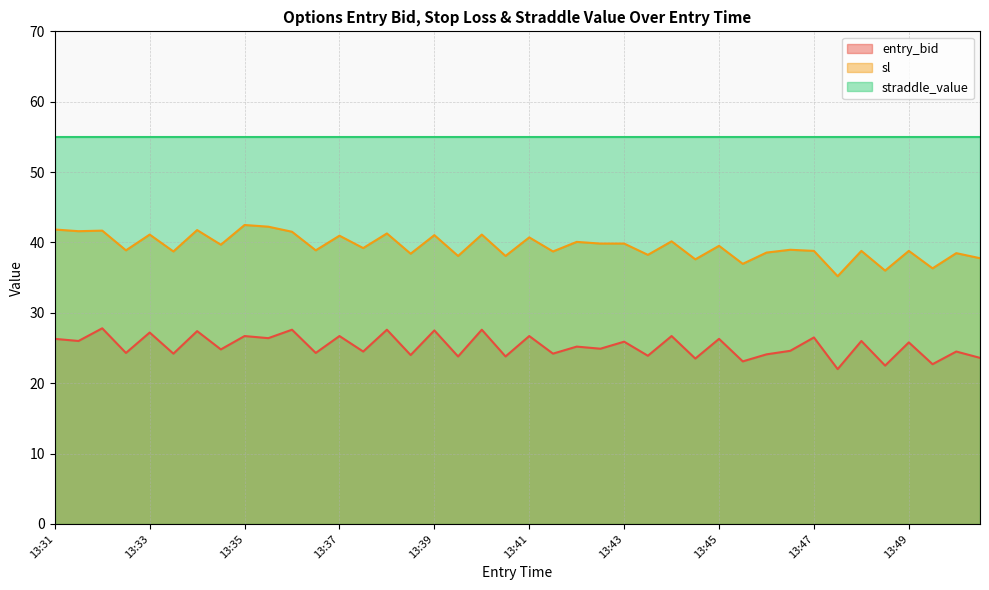

Is it true that sl equals 11.4 at 13:49?

False